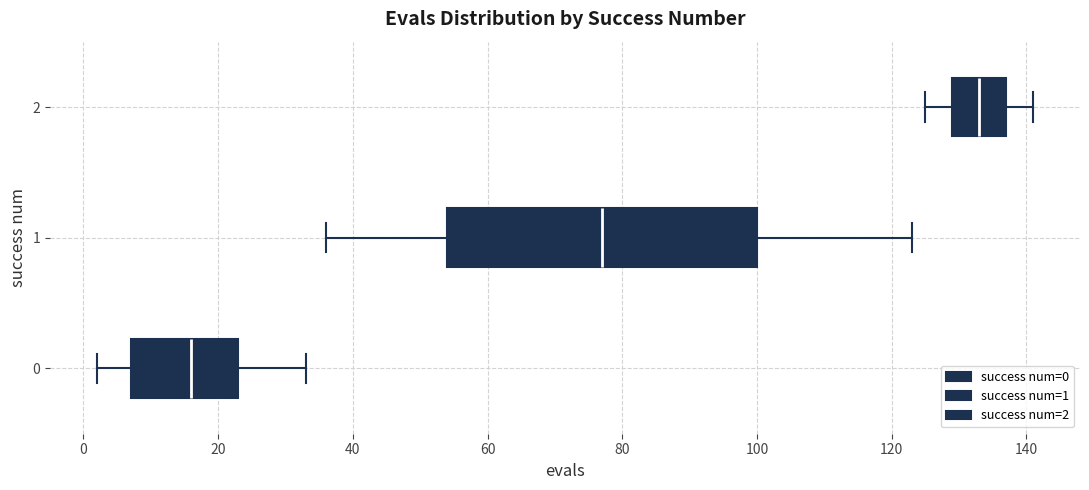

Reading bottom to top, transcribe this box plot: for each box, give where its median line is, the range the box spans, and where its two whiskers end, as read against the x-axis. The values are not printed on the chart, so give them approximately, as read against the axis.

0: median 16, box 8 to 24, whiskers 2 to 34
1: median 78, box 54 to 100, whiskers 36 to 124
2: median 134, box 130 to 138, whiskers 126 to 142